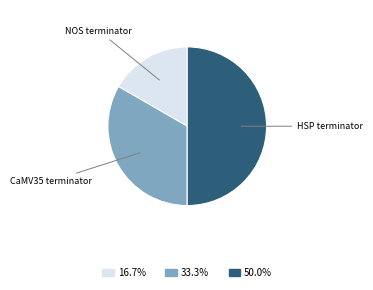

Rank the categories by value from lowest to highest.

NOS terminator, CaMV35 terminator, HSP terminator